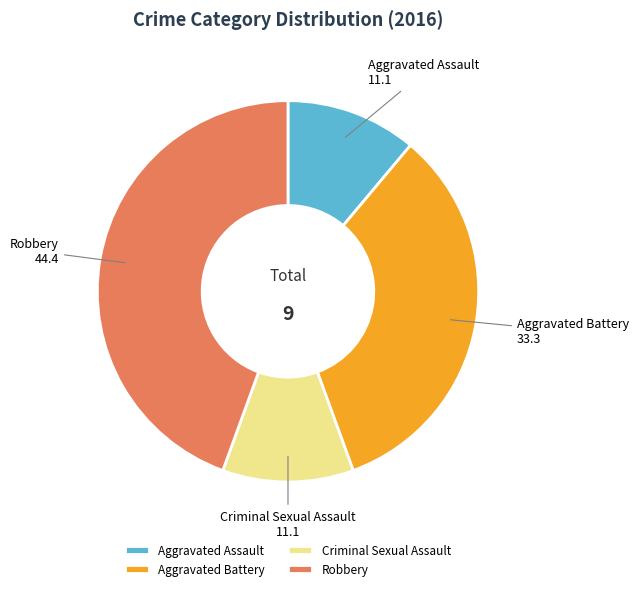

Approximately how many times larger is the value at Aggravated Battery compared to Criminal Sexual Assault?

3.0